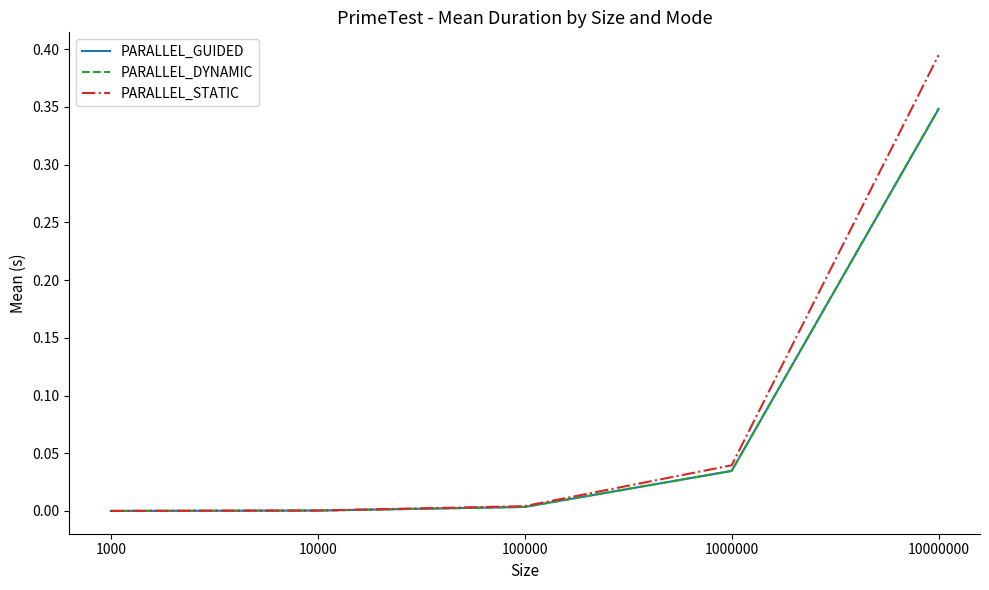

Which series has the largest range (max minus min)?

PARALLEL_STATIC